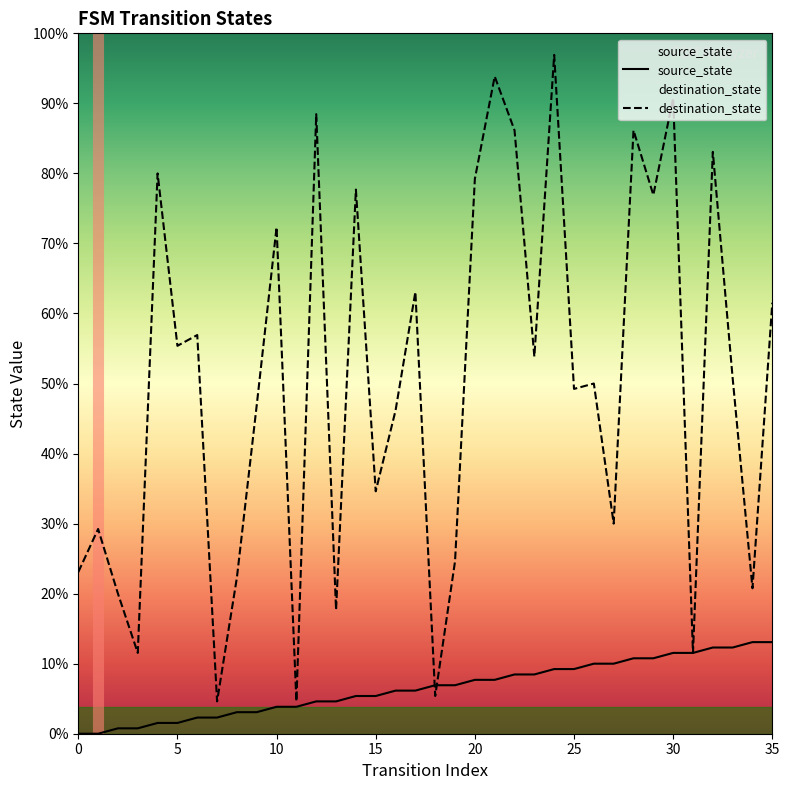

True or false: destination_state and source_state intersect in this chart.

True